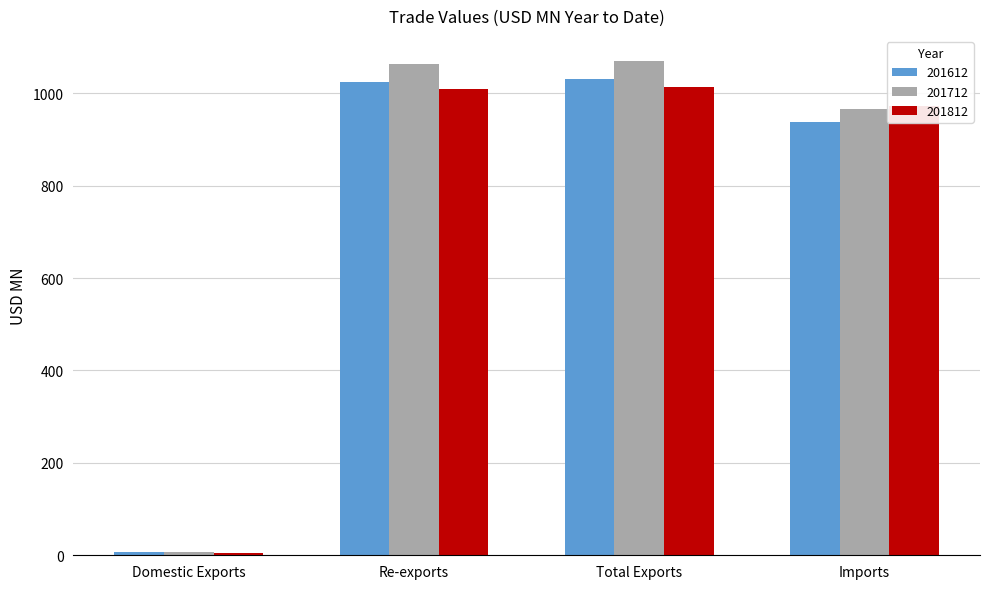

What is the greatest value displayed?

1070.8